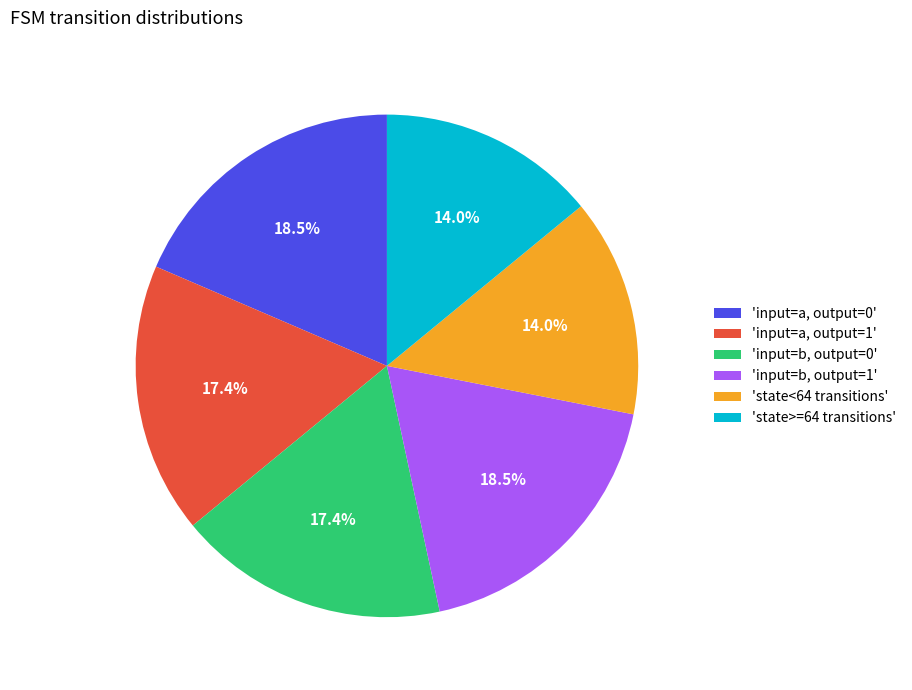

How many segments does this pie chart have?

6